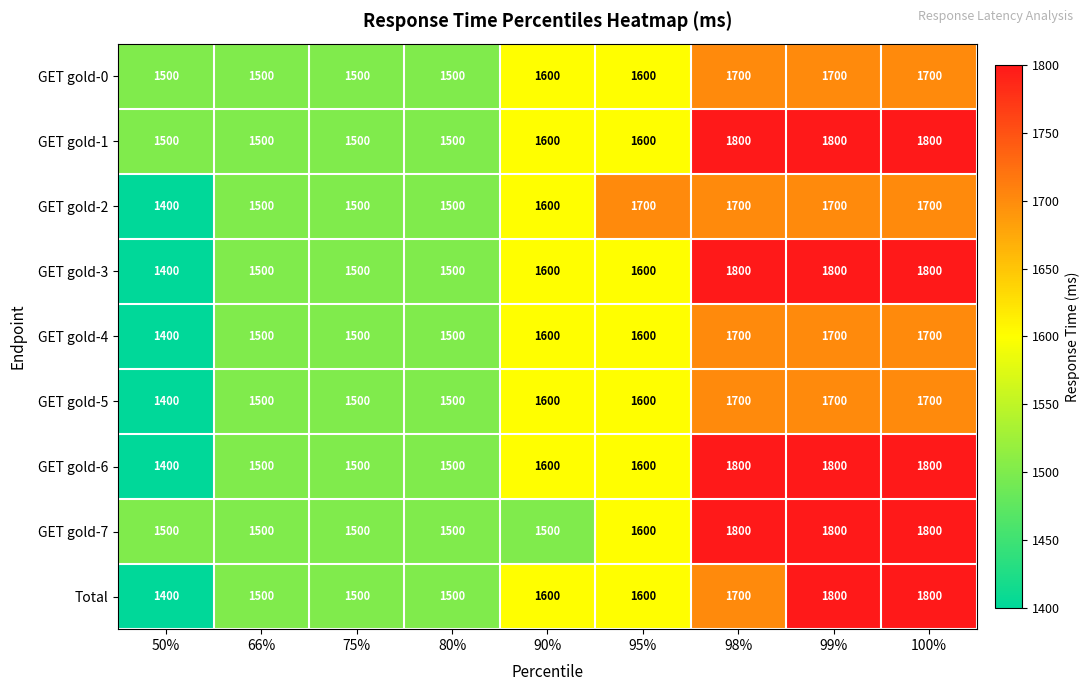

How many data points does each series have?

9